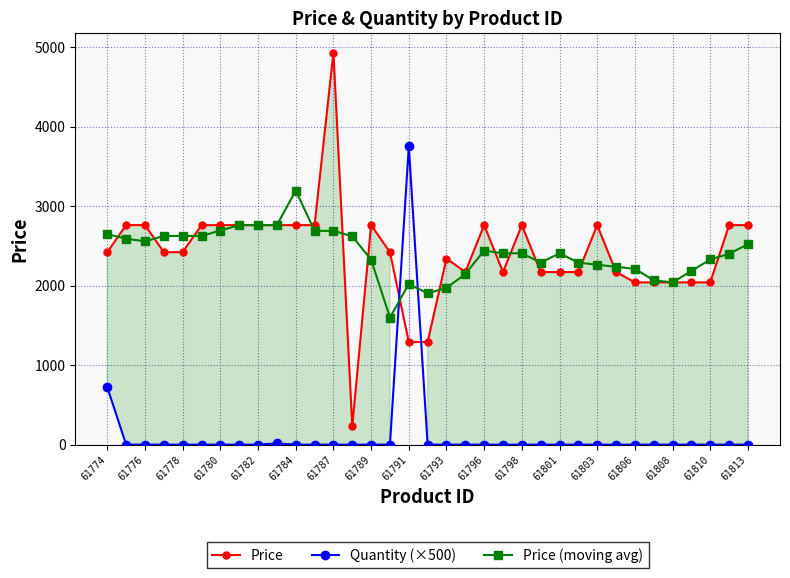

What is the minimum value for Price?

230.0